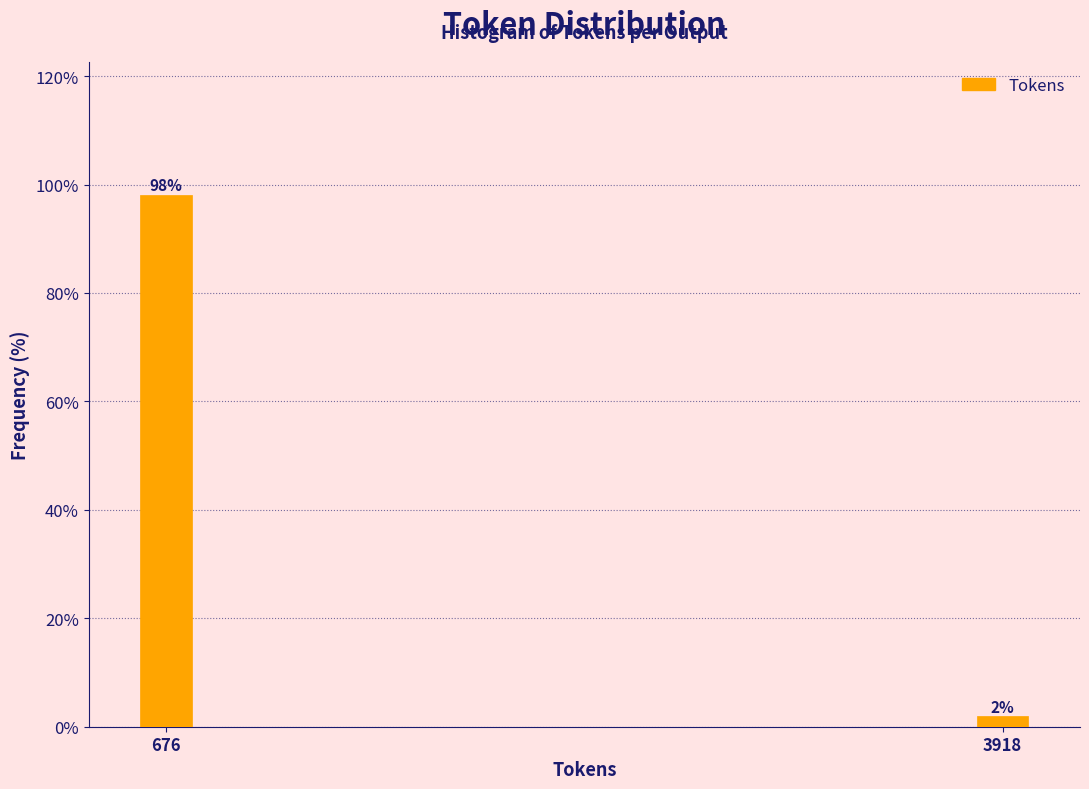

Which has a higher value, 3918 or 676?

676